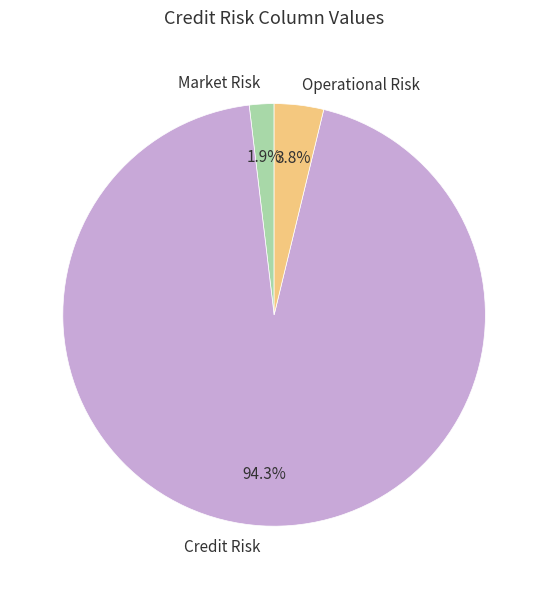

Count the number of slices in the pie.

3